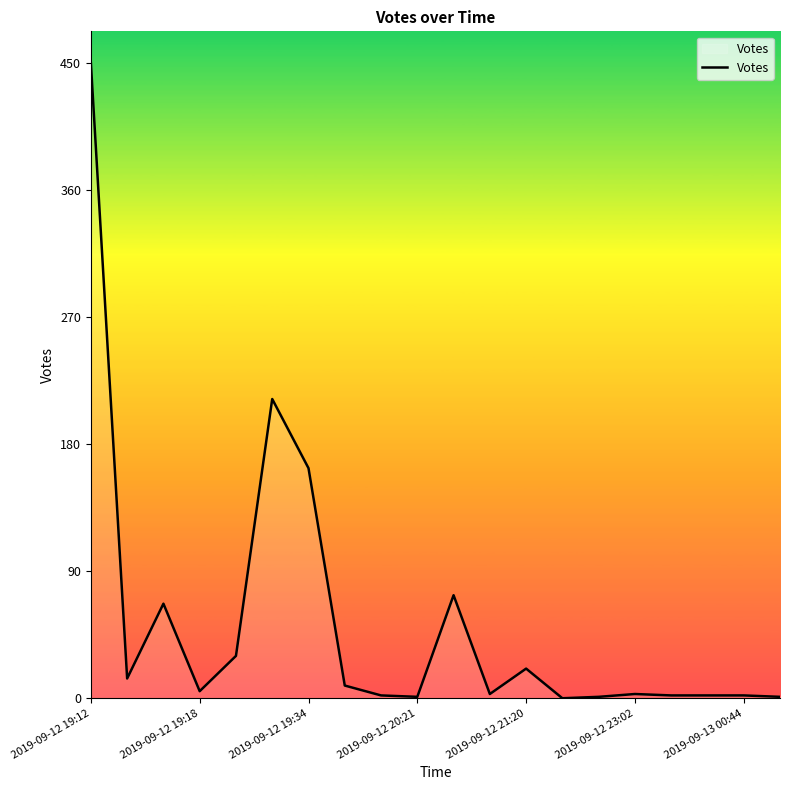

How many lines are shown in the chart?

1